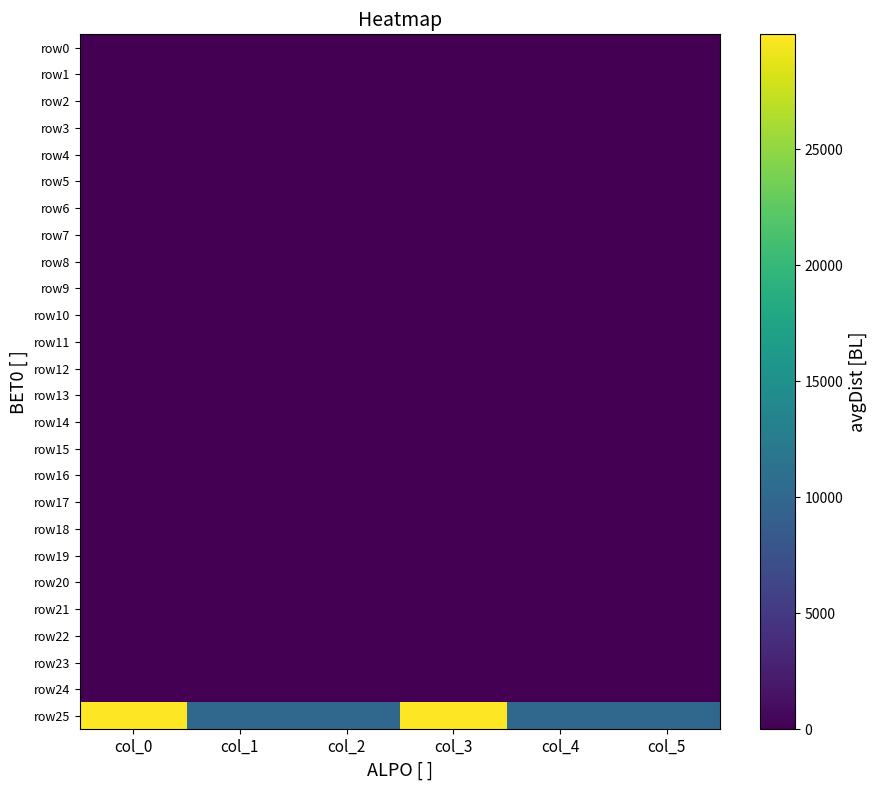

How many categories are shown in the chart?

6